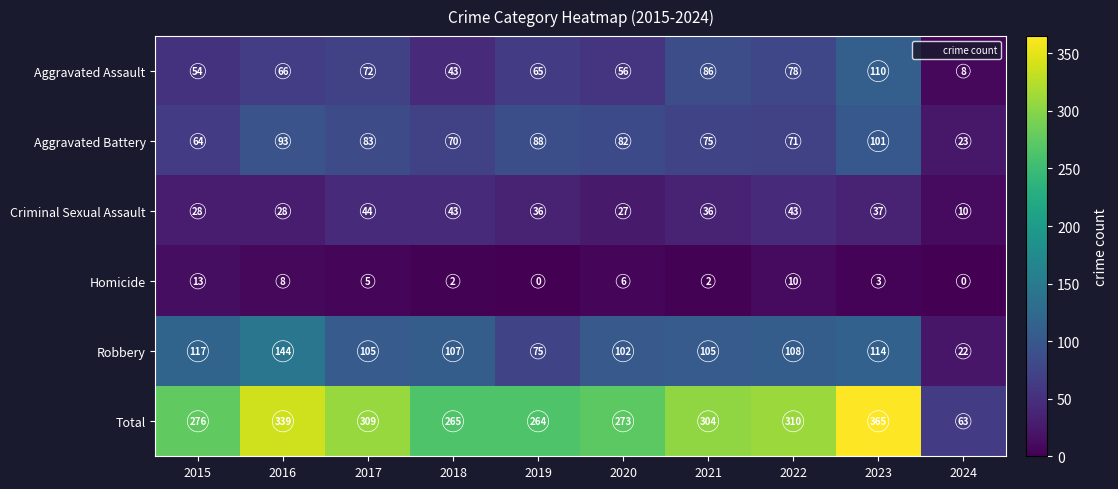

What is the total value across all series at 2023?

730